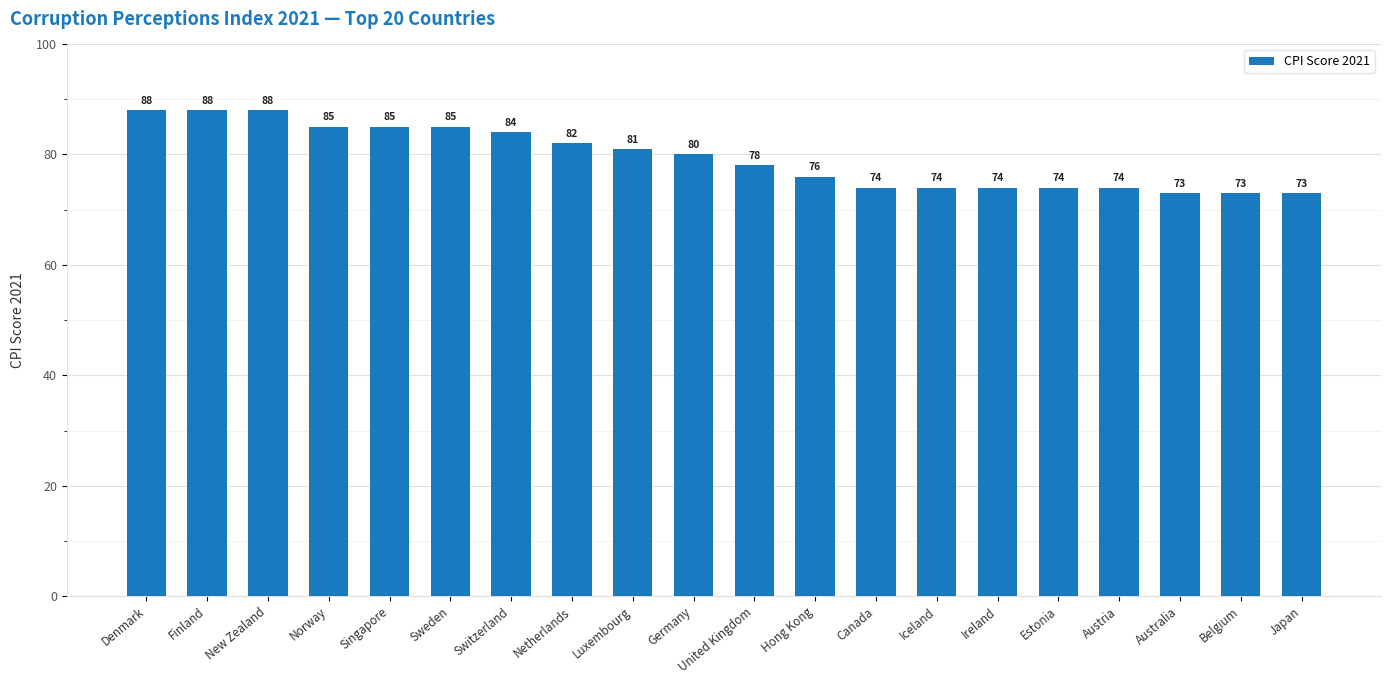

What is the label of the 11th bar from the right?

Germany